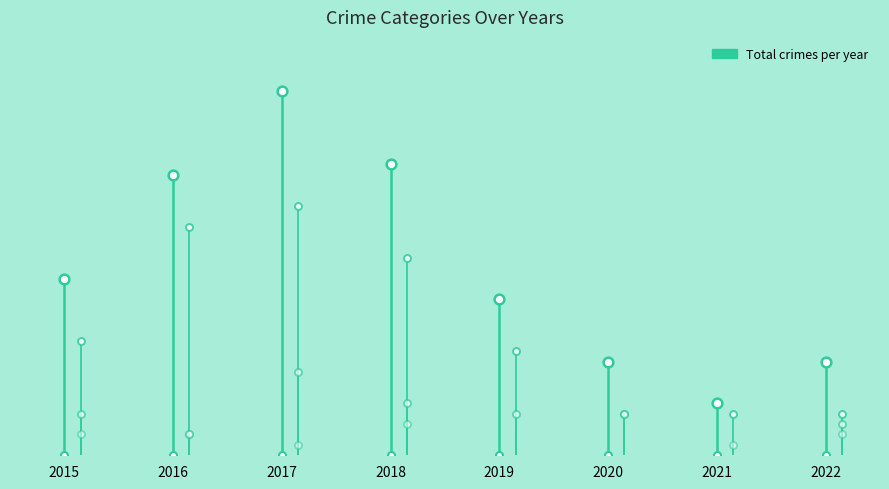

Reading right to left, extract all data points from this chart.

Aggravated Assault: 2022=0	2021=0	2020=0	2019=1	2018=1	2017=1	2016=1	2015=0
Aggravated Battery: 2022=2	2021=1	2020=0	2019=0	2018=3	2017=1	2016=2	2015=2
Robbery: 2022=3	2021=0	2020=4	2019=4	2018=5	2017=8	2016=2	2015=4
Theft: 2022=4	2021=4	2020=4	2019=10	2018=19	2017=24	2016=22	2015=11
Total: 2022=9	2021=5	2020=9	2019=15	2018=28	2017=35	2016=27	2015=17